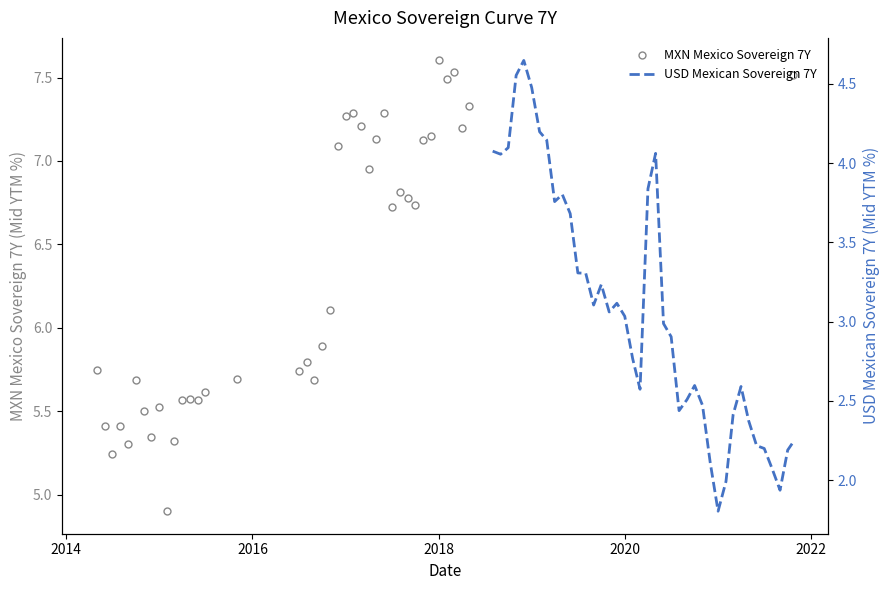

How many lines are shown in the chart?

2